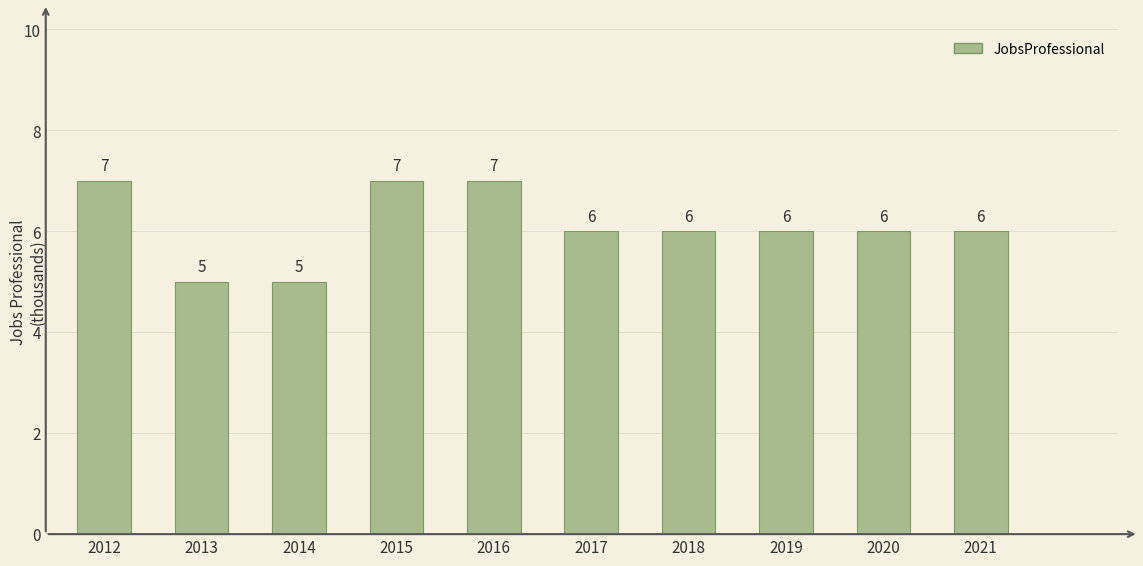

At which label does the data first exceed 6?

2012